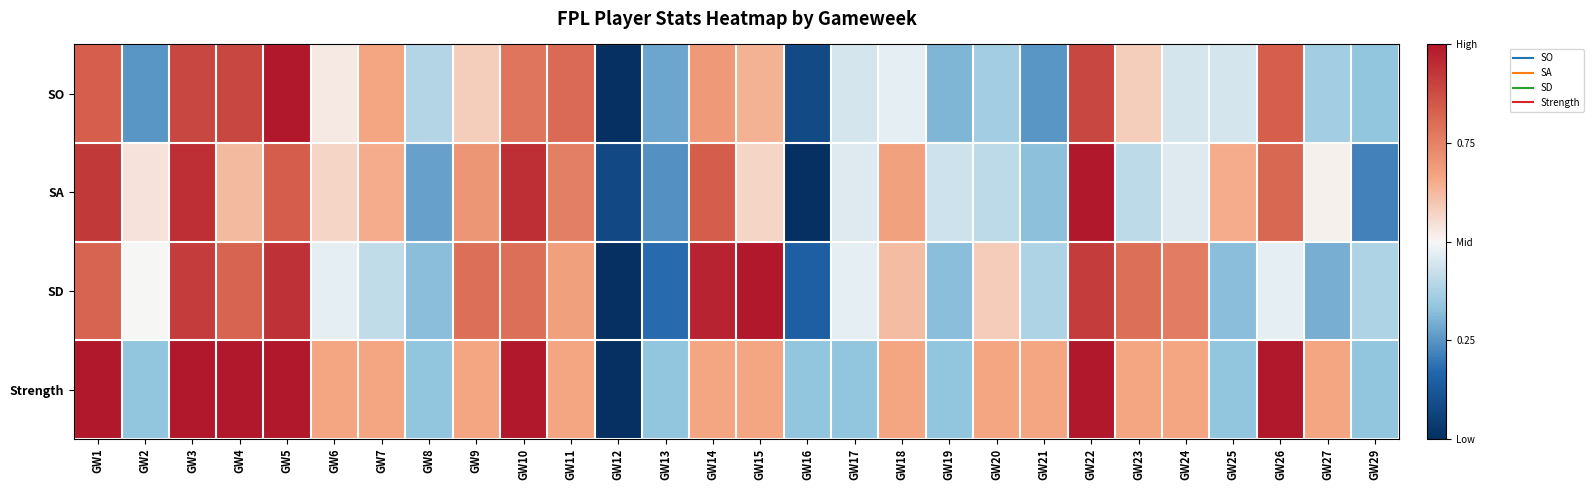

What is the total value across all series at GW12?

0.1